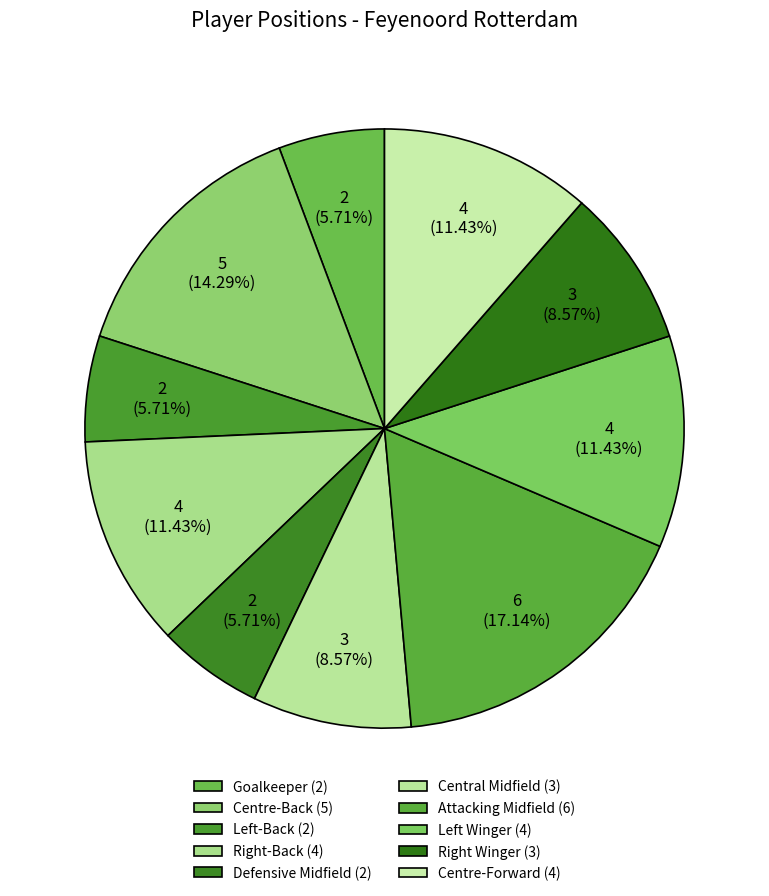

How many slices are in this pie chart?

10